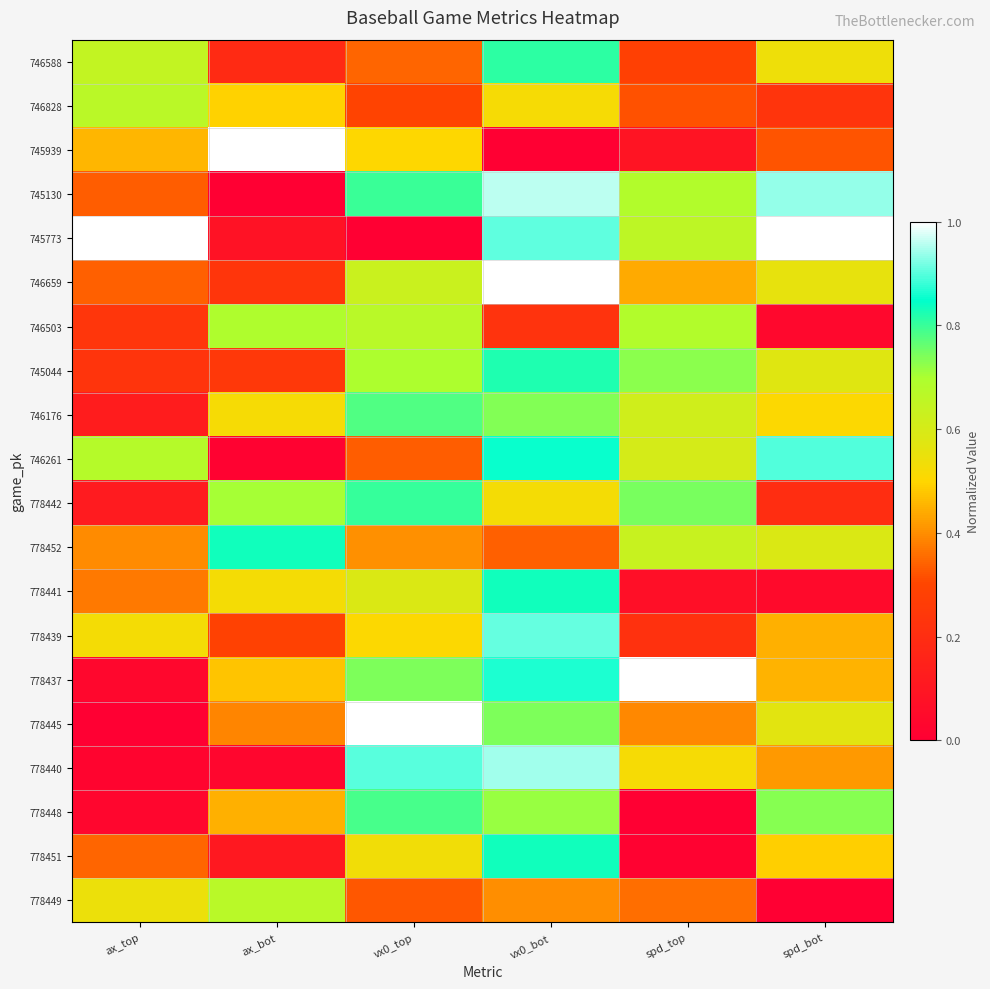

List the series in order of their peak value, lowest first.

746828, 778449, 746503, 746176, 778448, 778442, 746588, 745044, 778441, 778451, 778452, 746261, 778439, 778440, 745130, 745939, 745773, 746659, 778437, 778445